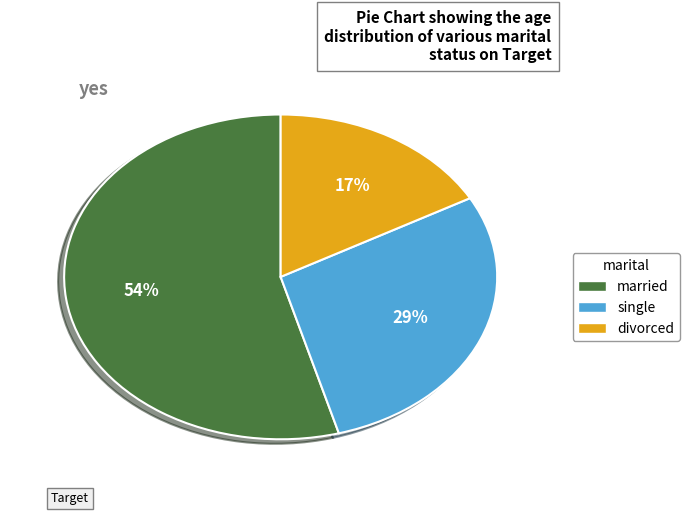

To the nearest percent, what is the difference between the largest and smallest slice percentages?

37%